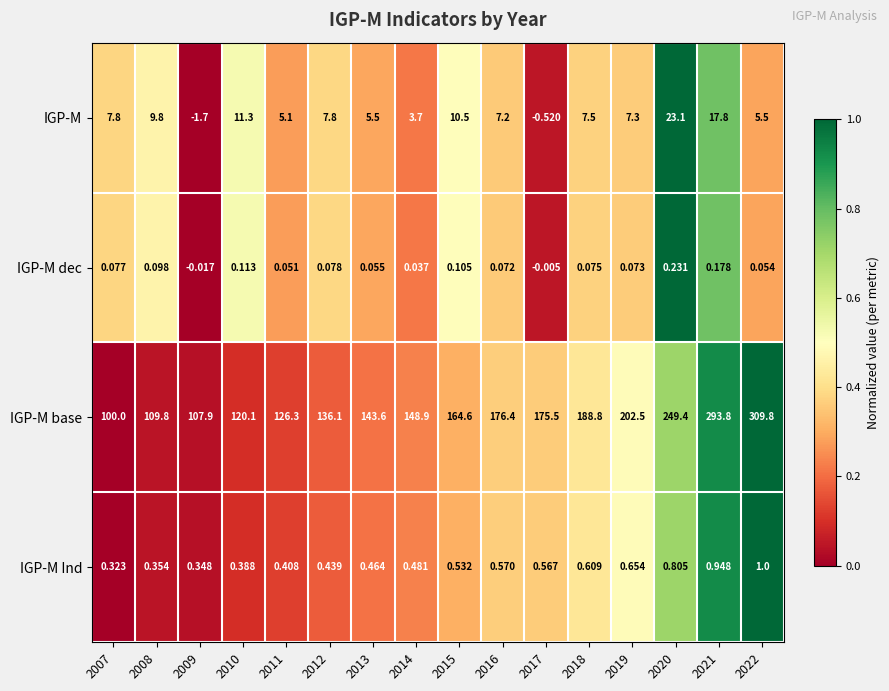

Is the value of IGP-M dec at 2015 greater than the value of IGP-M at 2020?

No